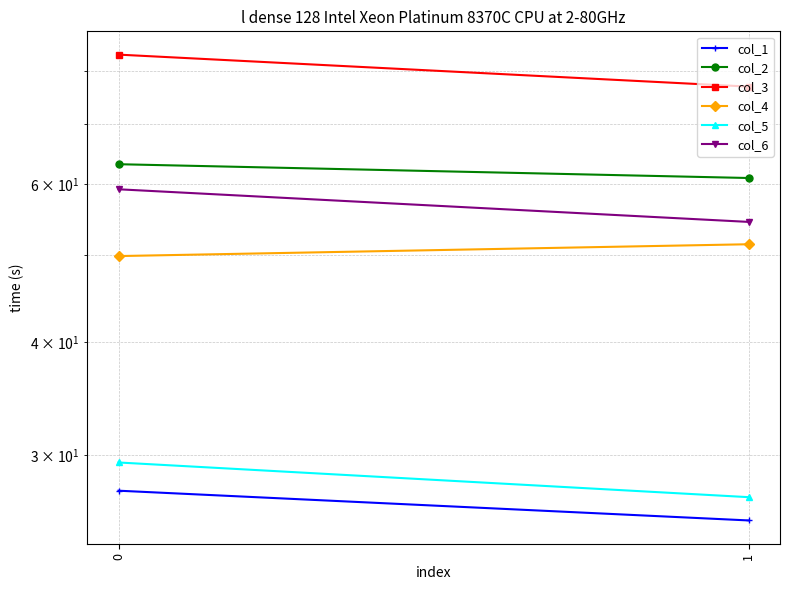

The col_3 series shows 39.8 at 1. True or false?

False